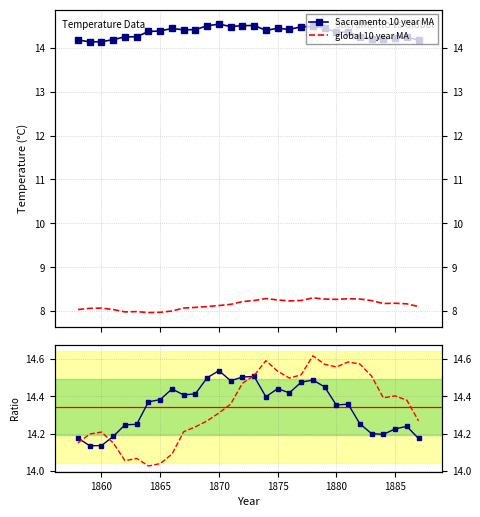

At which label does Sacramento 10 year MA reach its minimum?

1860